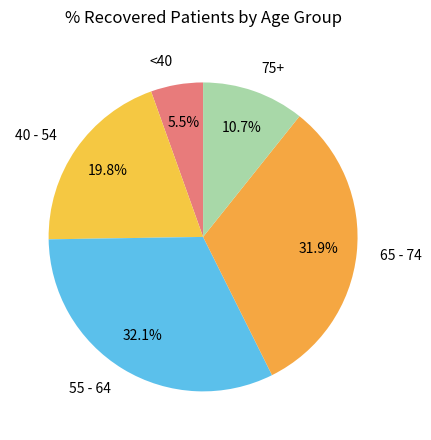

Is there a majority slice in this chart?

No